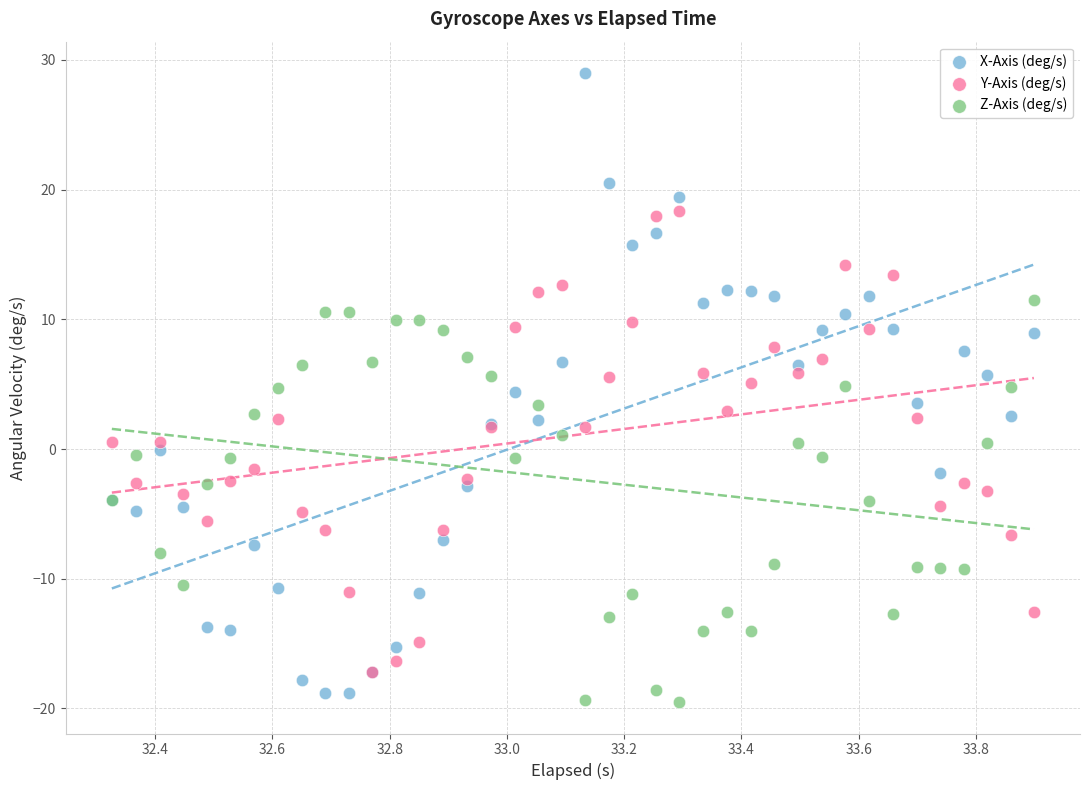

Which series contains the highest Y value?

X-Axis (deg/s)